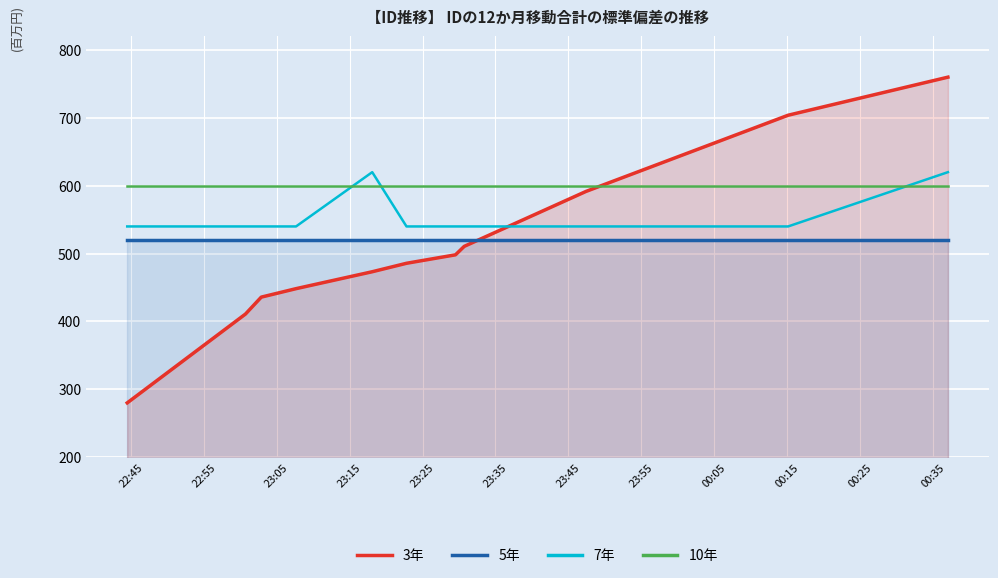

What is the lowest value of the 5年 series?

520.0